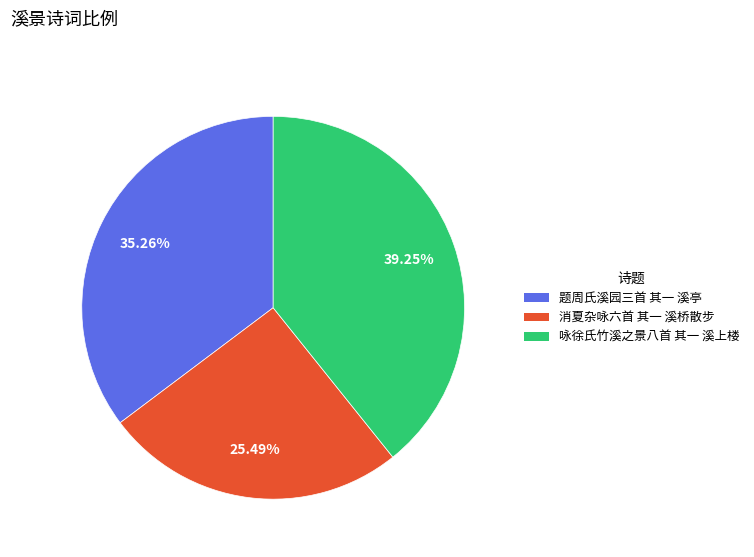

Is it true that 咏徐氏竹溪之景八首 其一 溪上楼 is 30% of the pie?

False